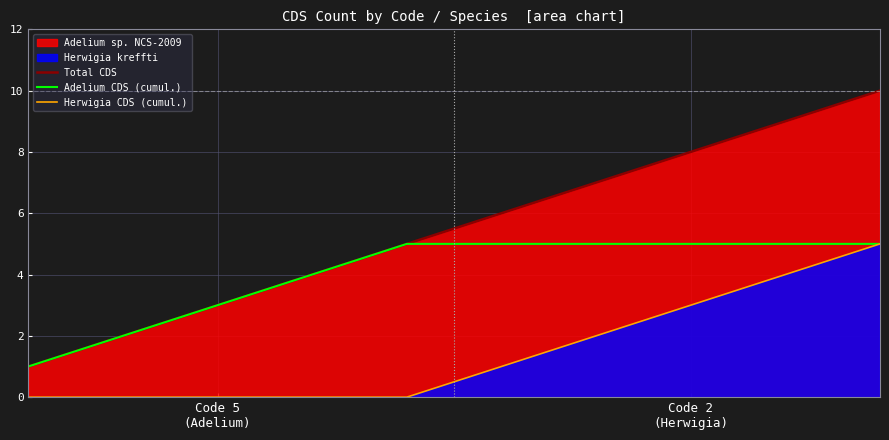

Reading left to right, extract all data points from this chart.

Total CDS: 1	2	3	4	5	6	7	8	9	10
Adelium CDS (cumul.): 1	2	3	4	5	5	5	5	5	5
Herwigia CDS (cumul.): 0	0	0	0	0	1	2	3	4	5